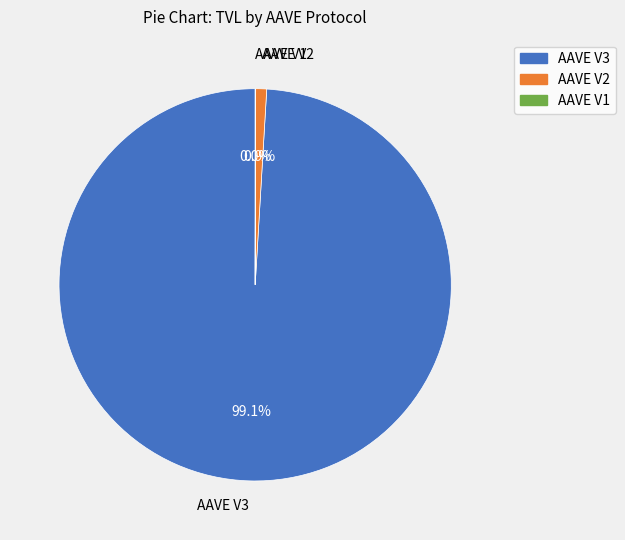

What is the largest slice in the pie chart?

AAVE V3